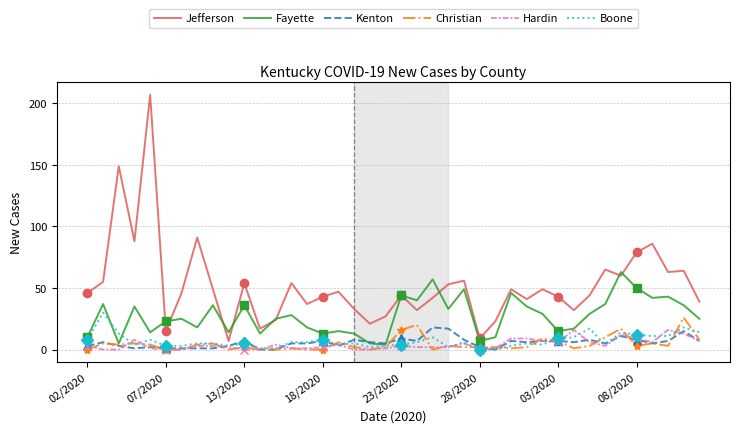

What are all the series names shown in the legend?

Jefferson, Fayette, Kenton, Christian, Hardin, Boone